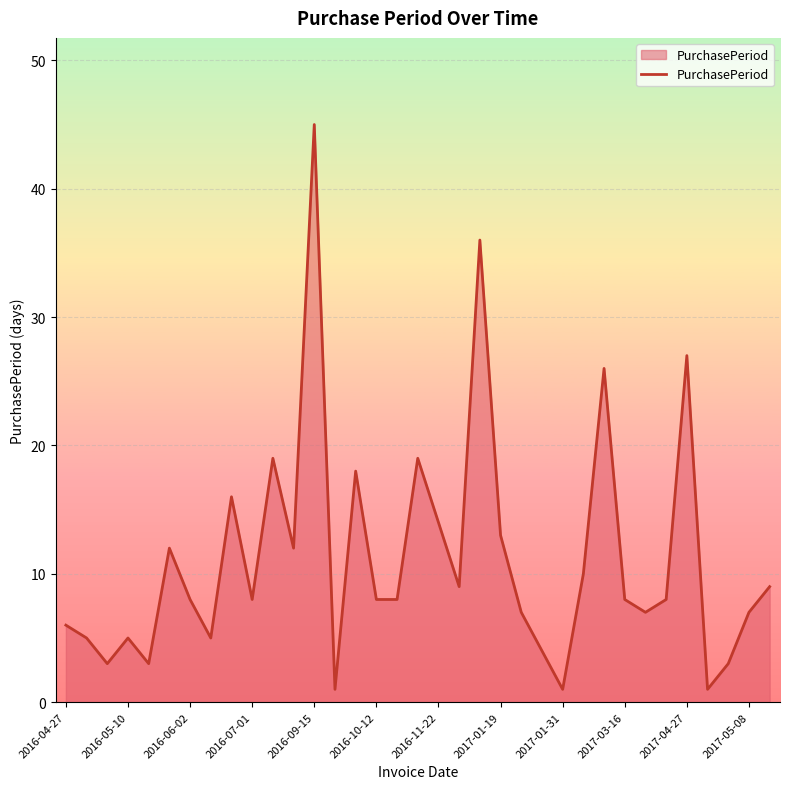

What is the maximum value shown in the chart?

45